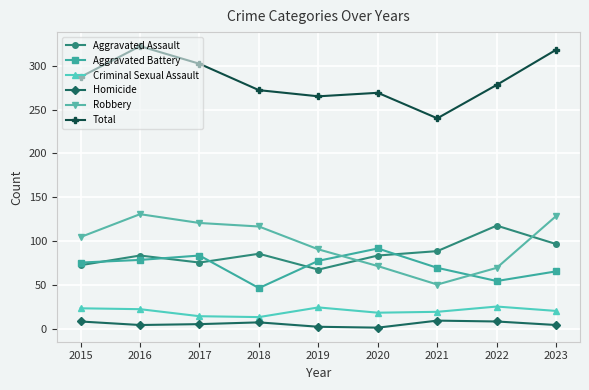

What is the sum of the Criminal Sexual Assault values at 2020 and 2015?

43